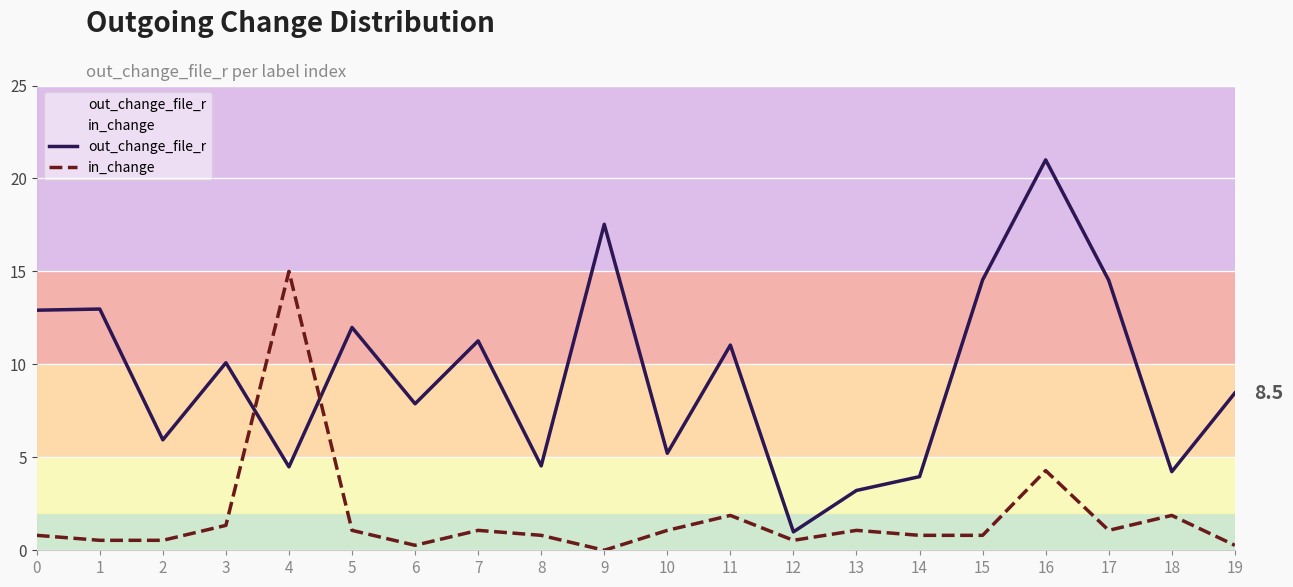

Between 10 and 18, which series saw the biggest shift?

out_change_file_r